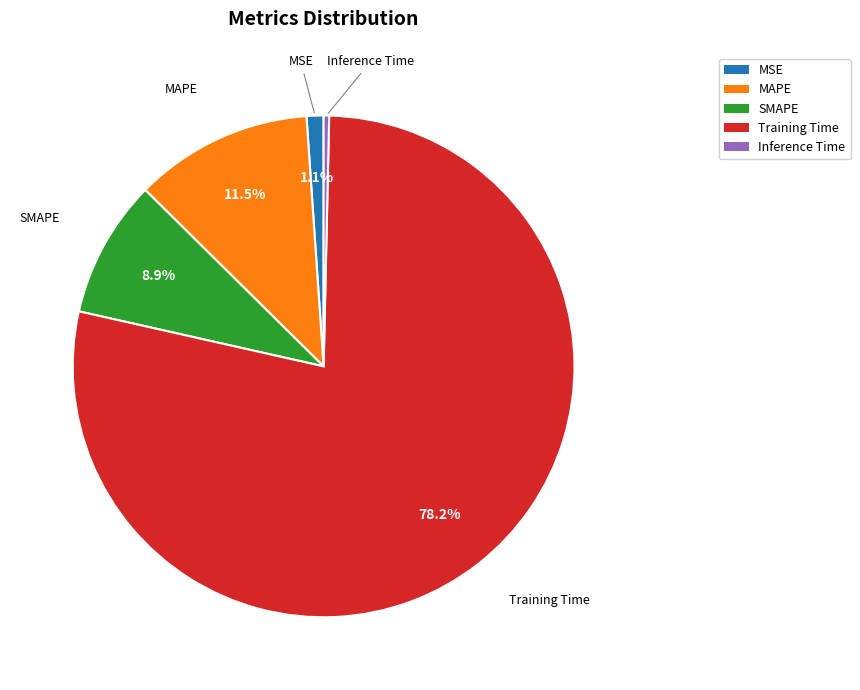

To the nearest percent, what is the difference between the MAPE and Inference Time slice percentages?

11%